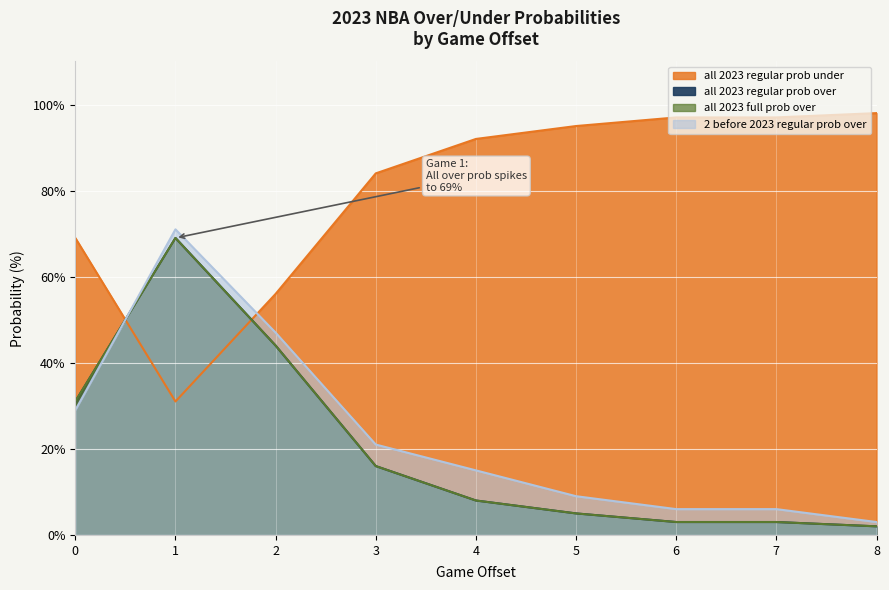

Is the value of all 2023 regular prob under at 8 greater than the value of all 2023 full prob under at 2?

No